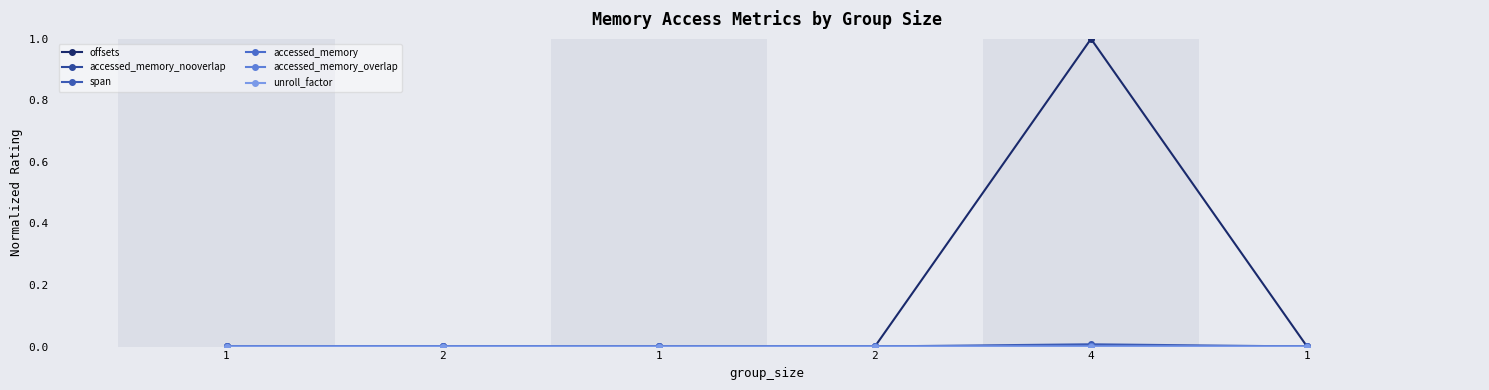

Is this an area chart (filled region under the line)?

No